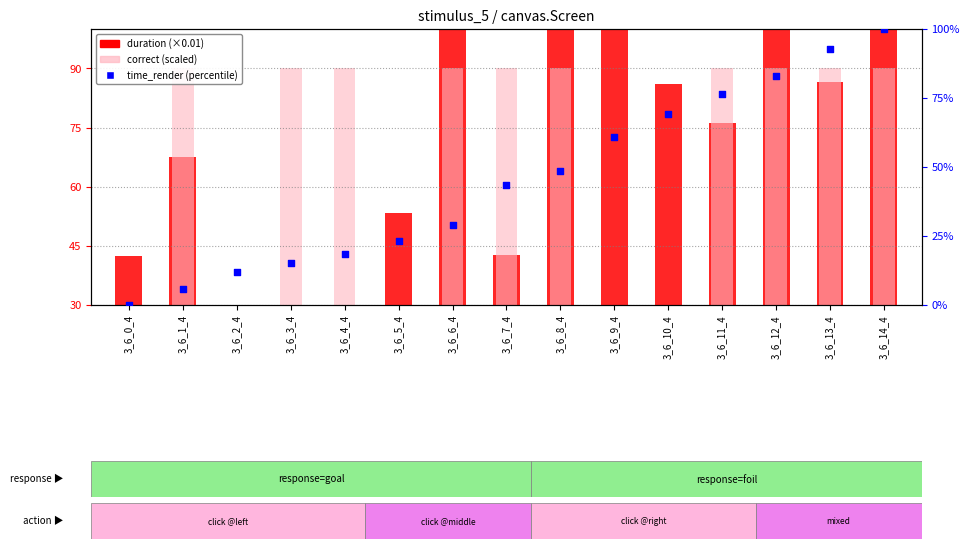

Which series reaches the minimum Y coordinate?

time_render (percentile)